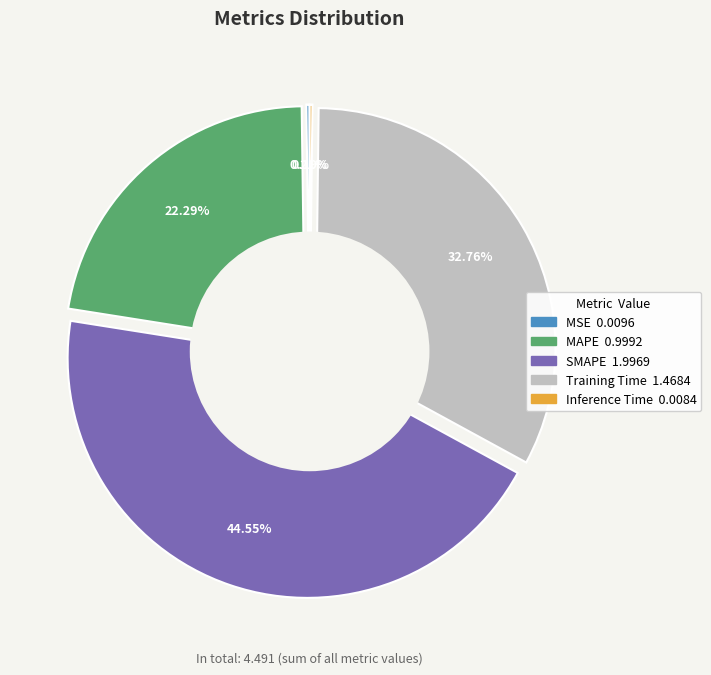

Does any single category account for the majority?

No